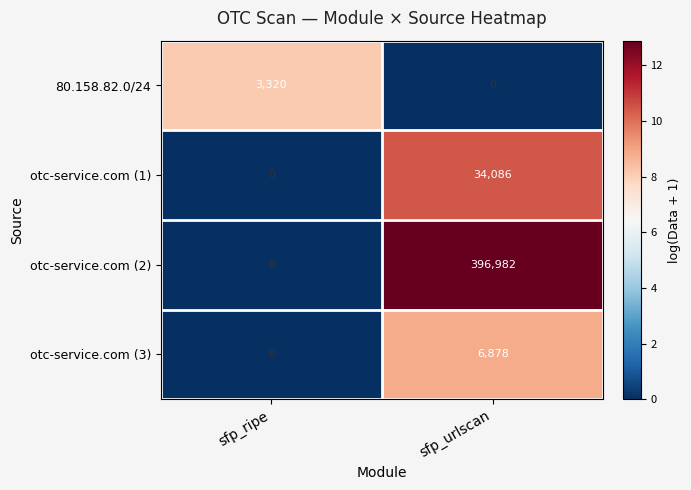

What is the average value of the otc-service.com (1) series?

17043